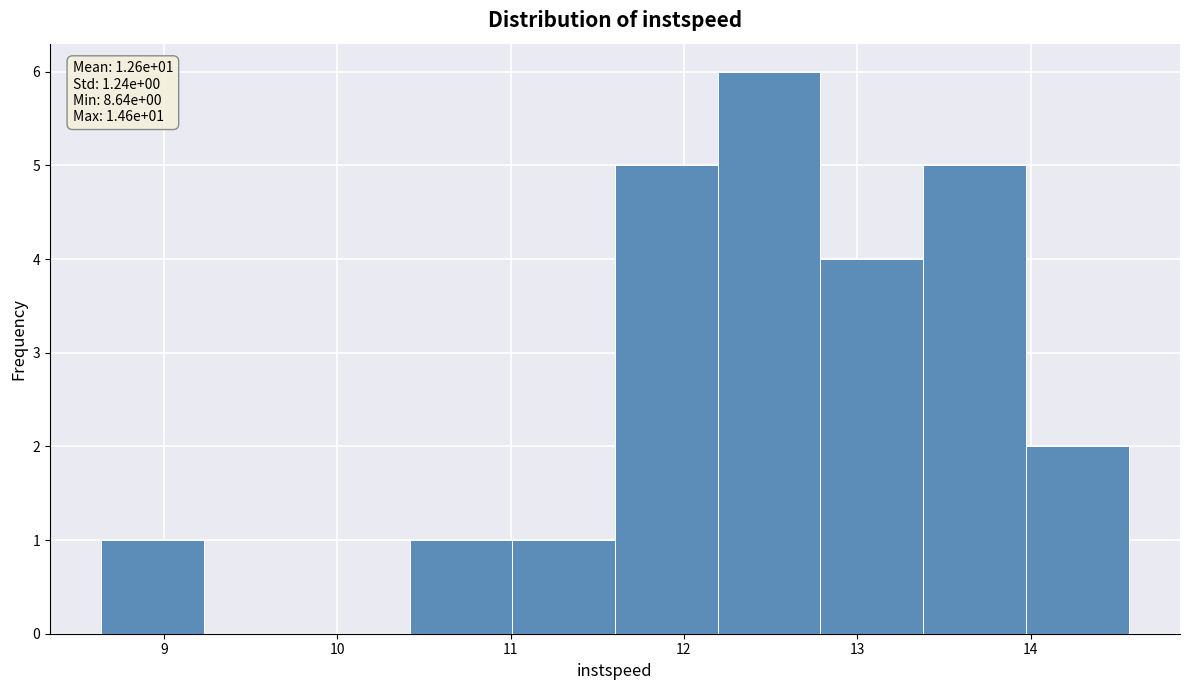

Over which range of the x-axis is the bar tallest?

12.2 to 12.8